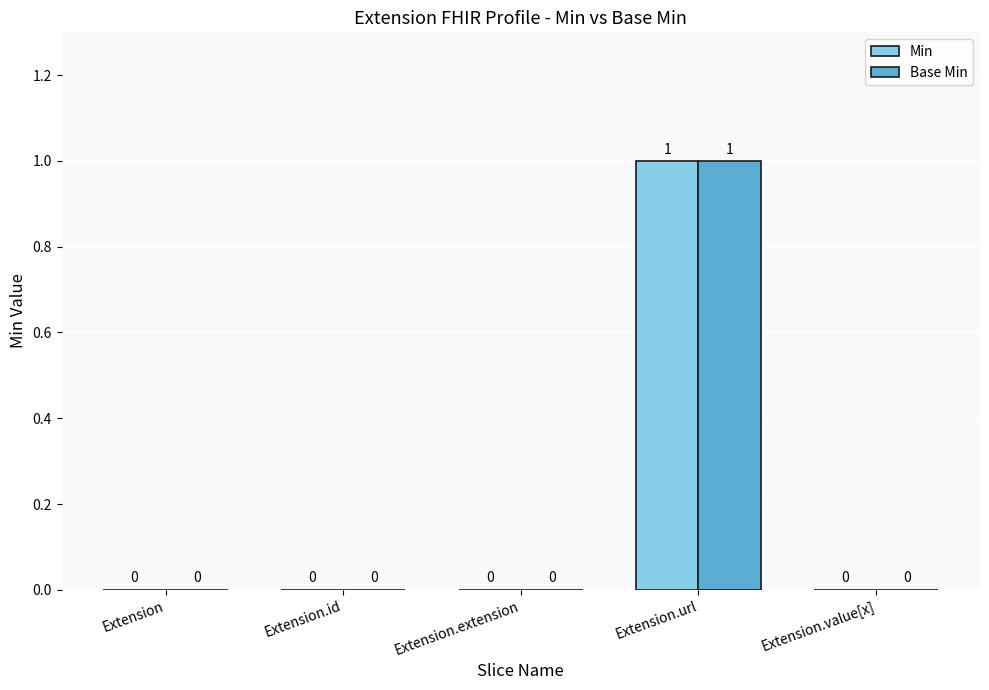

Is the value of Base Min at Extension.extension greater than the value of Min at Extension.url?

No